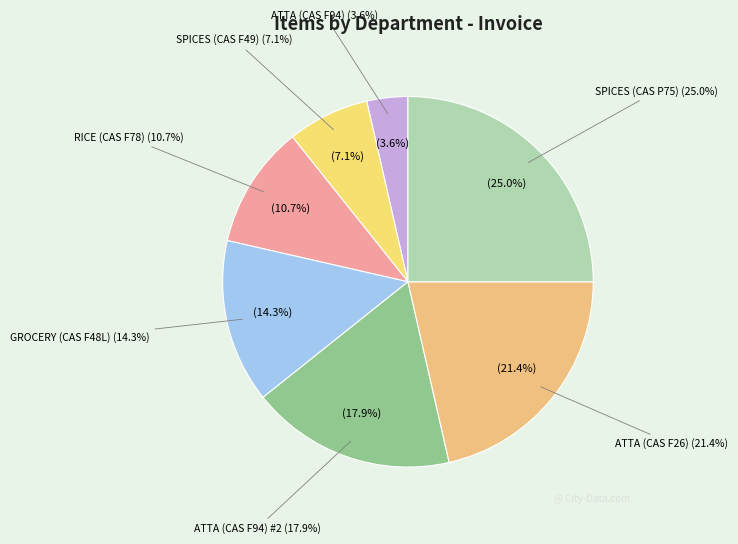

Does ATTA (CAS F94) account for over 50% of the chart?

No